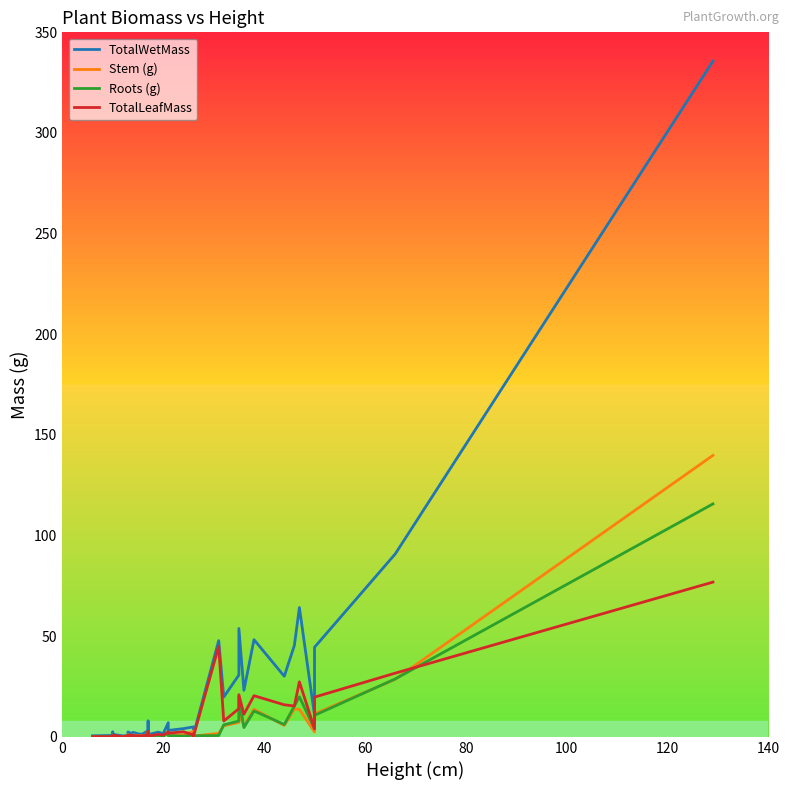

True or false: Roots (g) has more than 1 points higher than both neighbors.

True